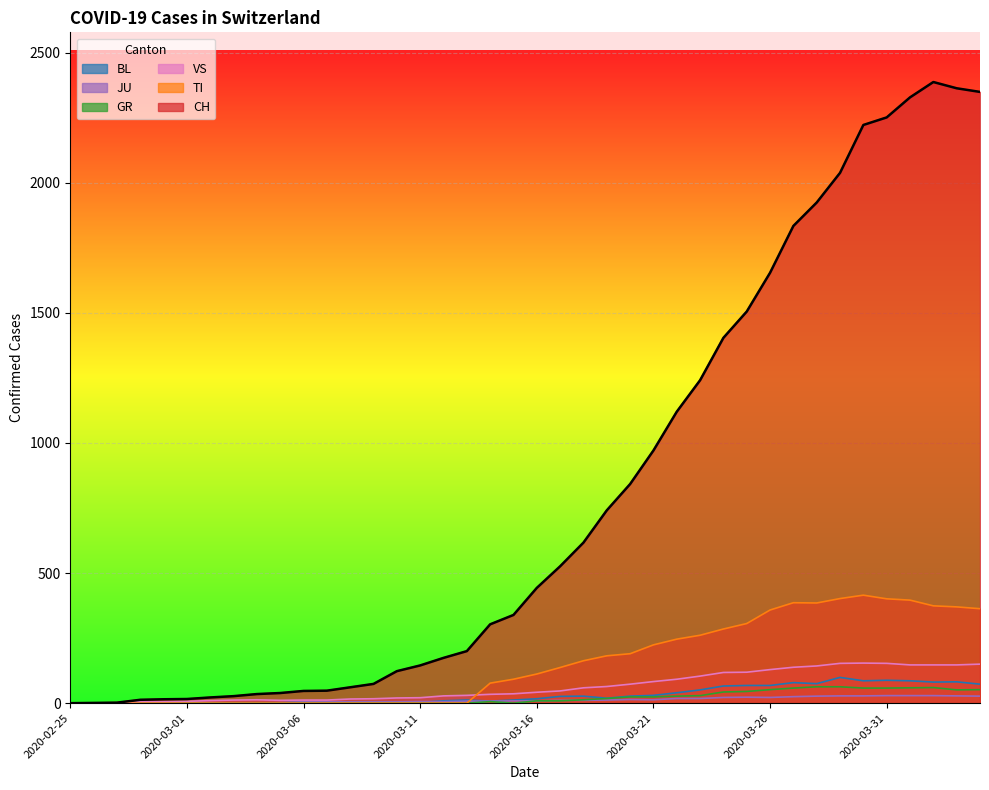

What are all the series names shown in the legend?

BL, JU, GR, VS, TI, CH